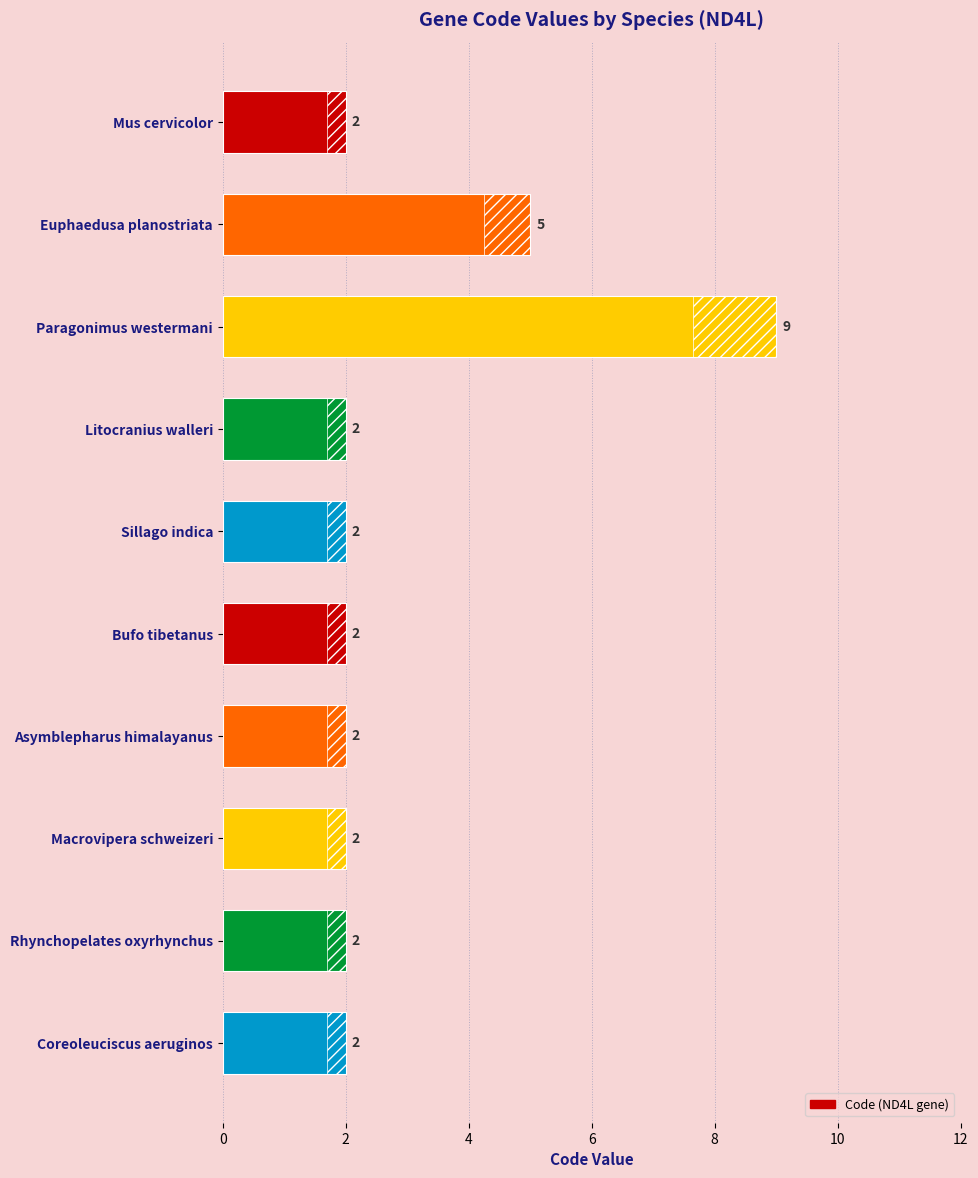

How many series are shown in this chart?

1